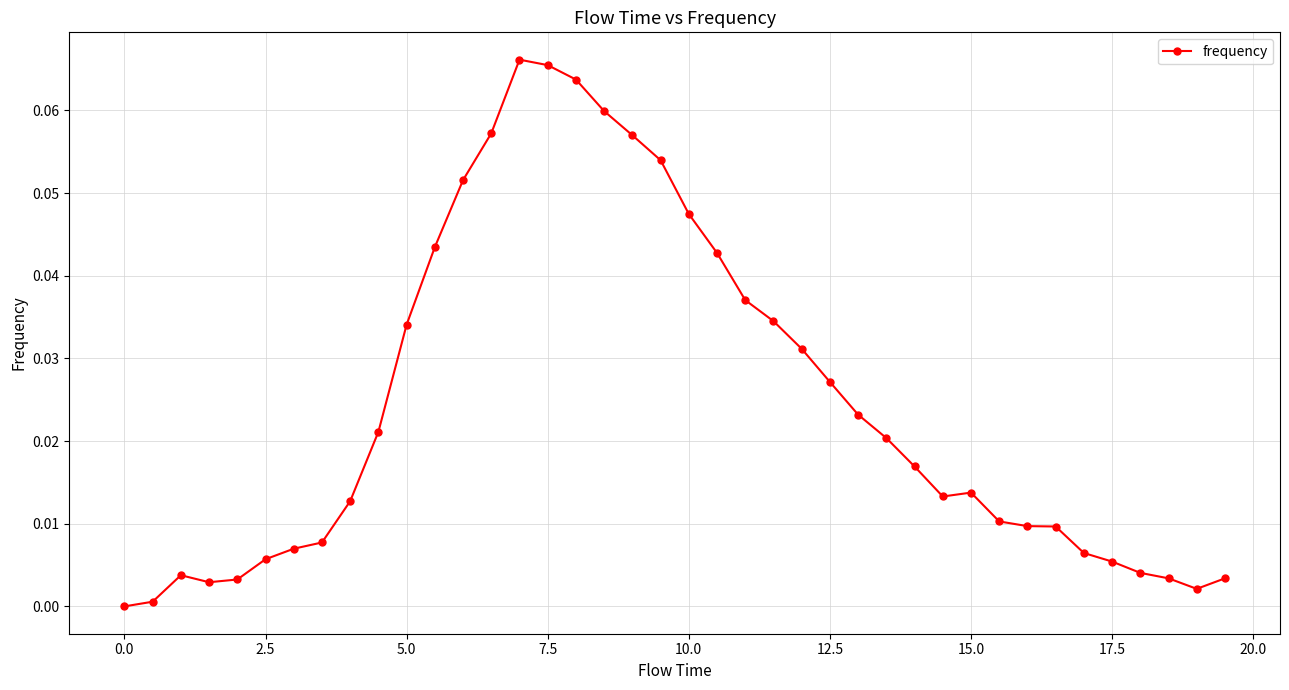

True or false: the data has more than 1 interior local peaks.

True